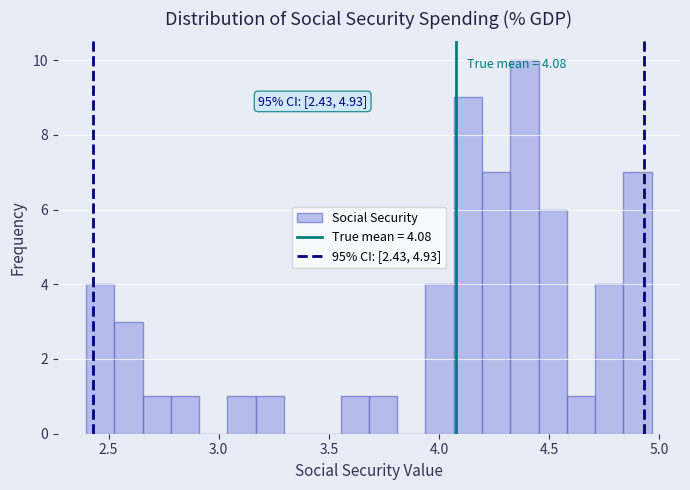

Around what value on the x-axis is the tallest bar? Give the approximate position of its centre, as read against the axis.

4.40